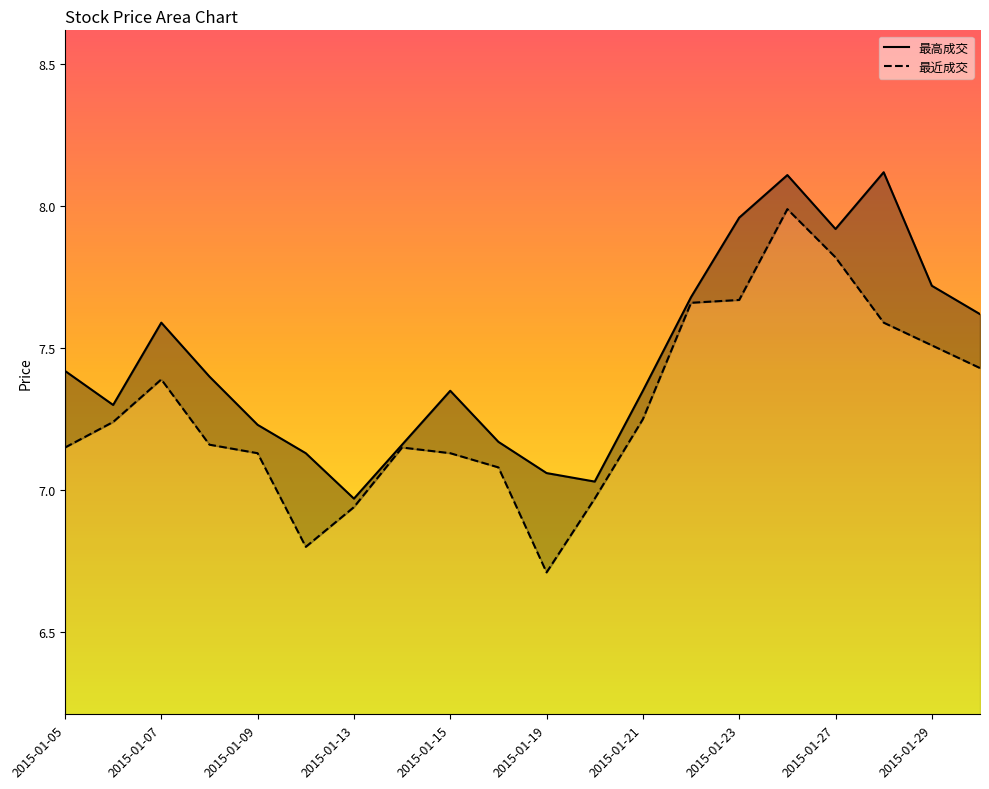

Which category has the highest value across all series?

2015-01-28